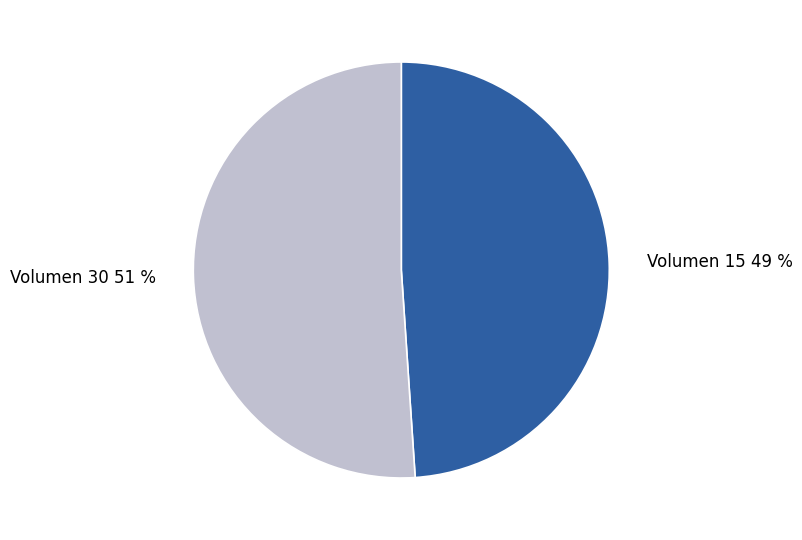

Do Volumen 30 51 % and Volumen 15 49 % together represent more than half of the pie?

Yes